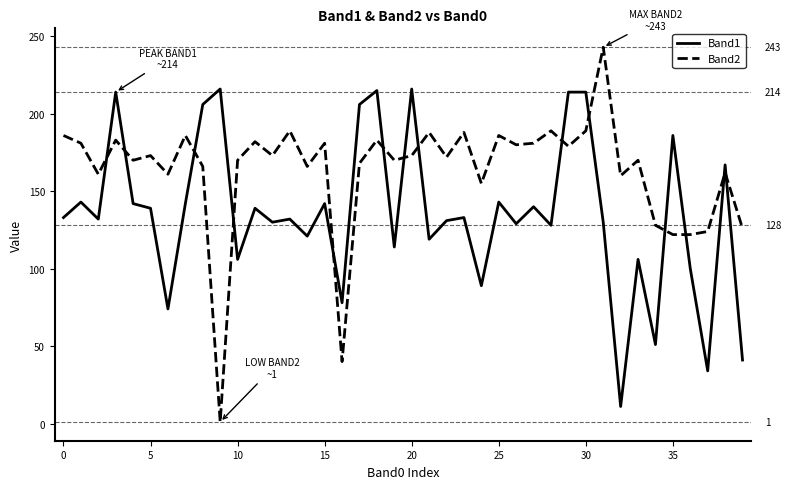

What is the highest value of the Band2 series?

243